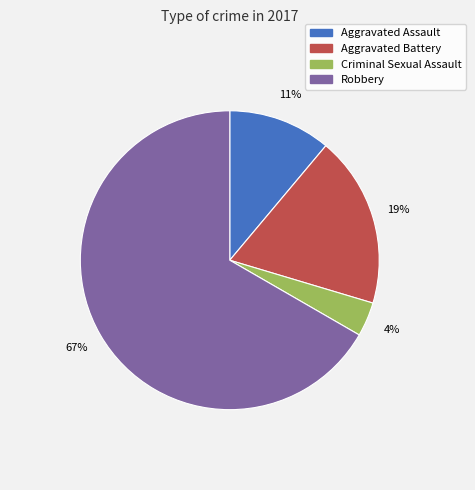

Rank the categories by value from highest to lowest.

Robbery, Aggravated Battery, Aggravated Assault, Criminal Sexual Assault